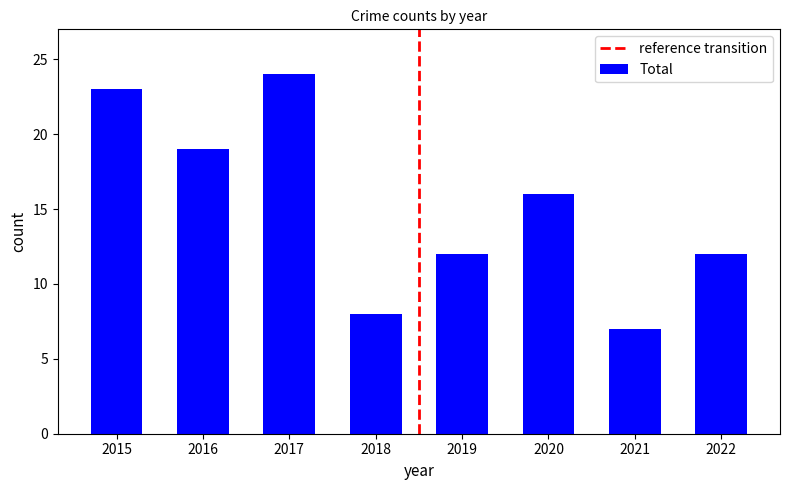

Which has a higher value, 2020 or 2016?

2016